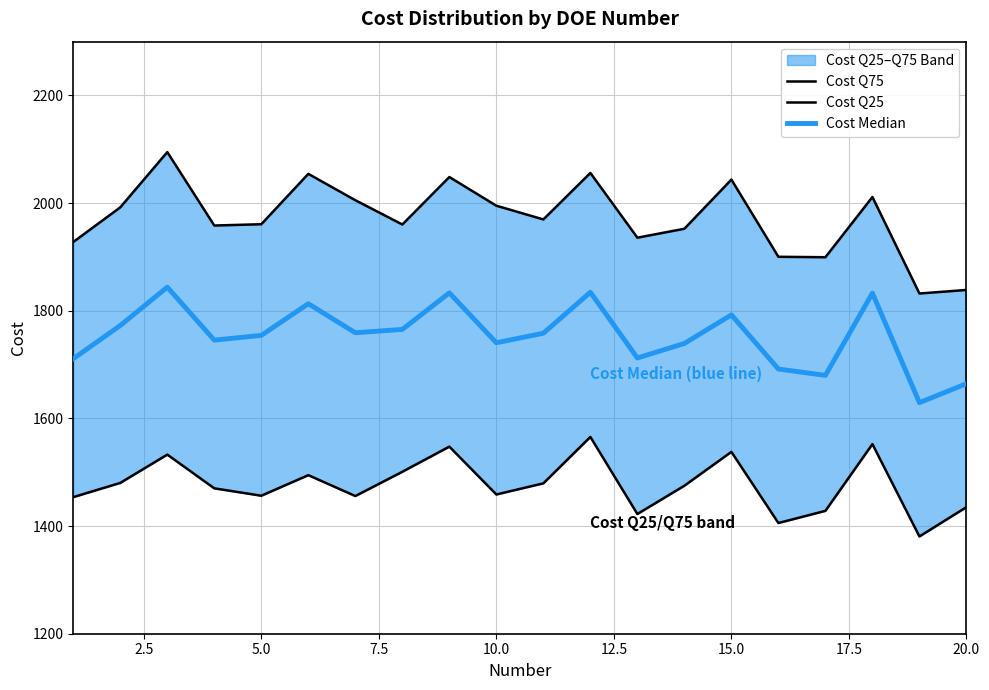

Is the value of Cost Median at 12 greater than the value of Cost Q25 at 5.0?

Yes